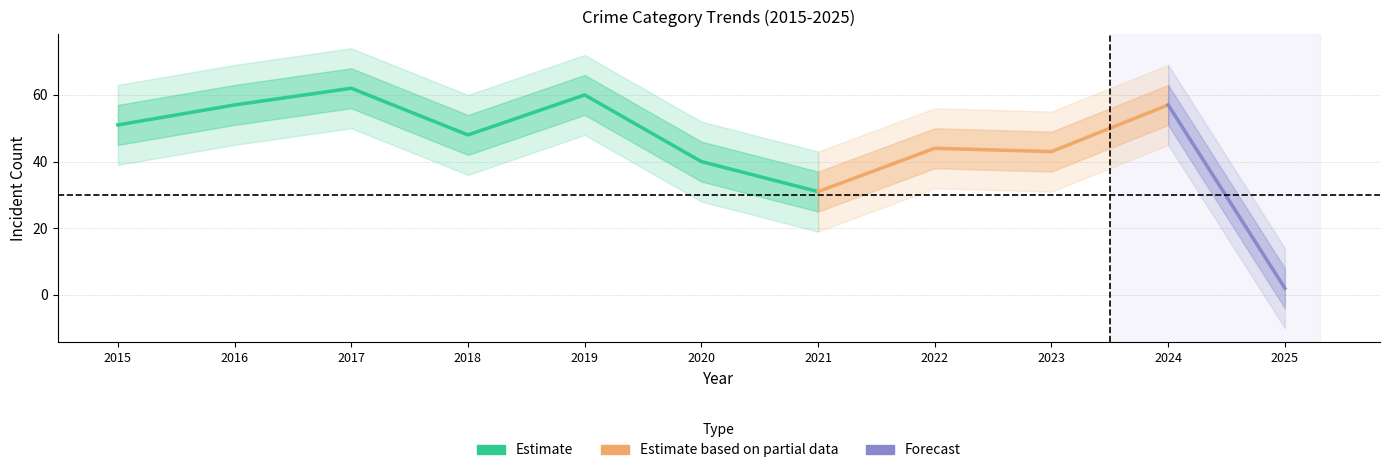

Does the chart display data point markers on the line(s)?

No